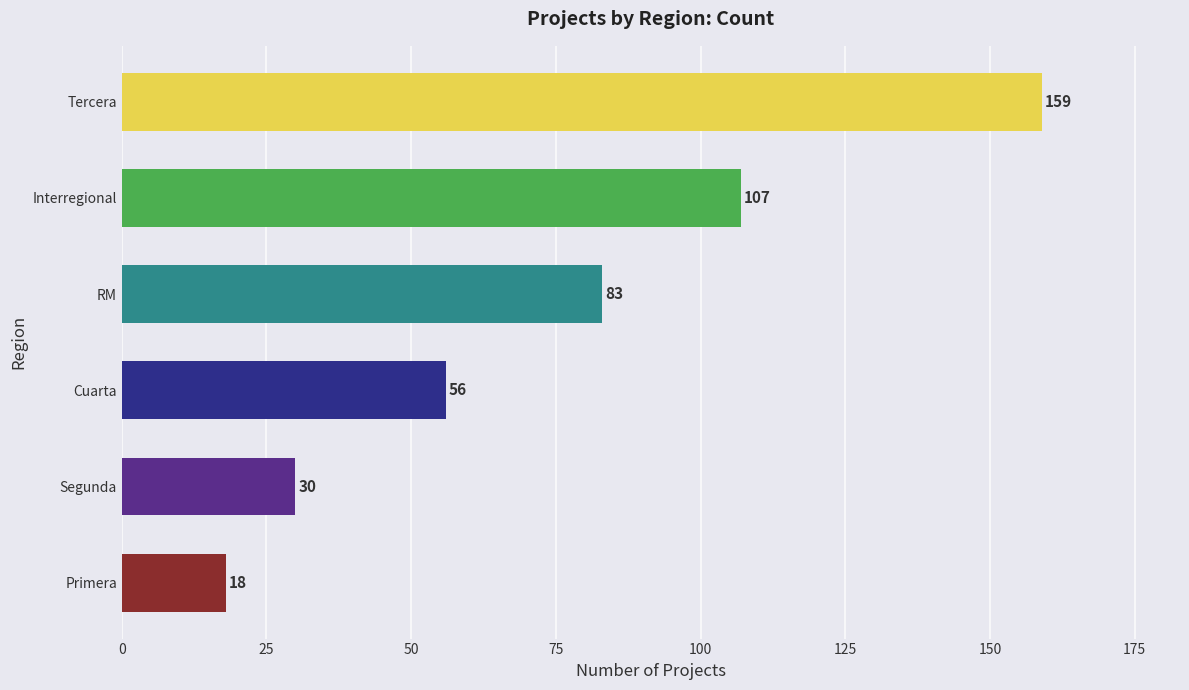

How many categories are shown in the chart?

6